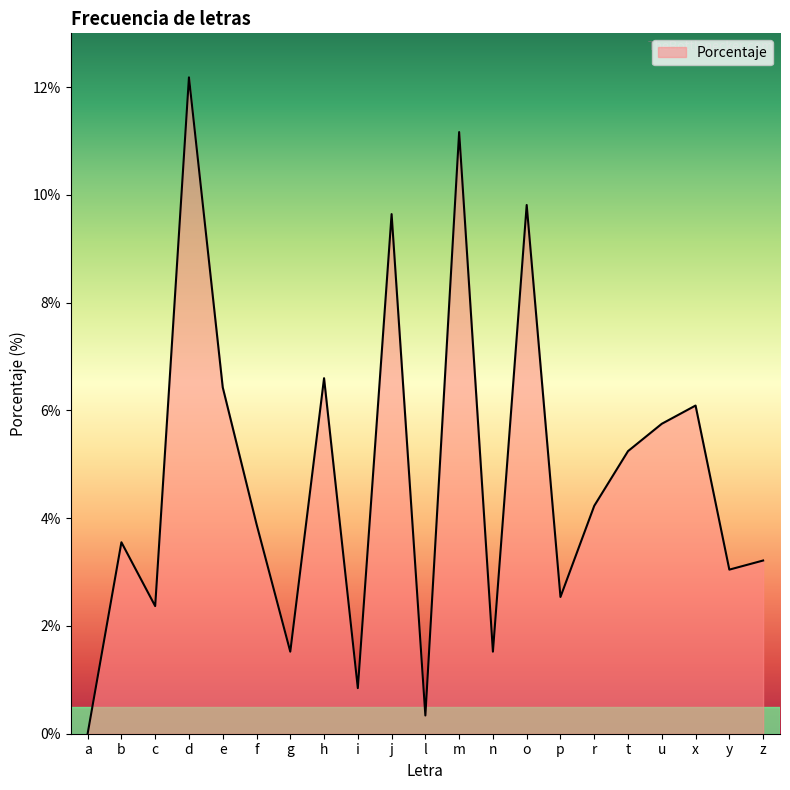

How many interior local valleys (lower than both neighbors) does the data have?

7